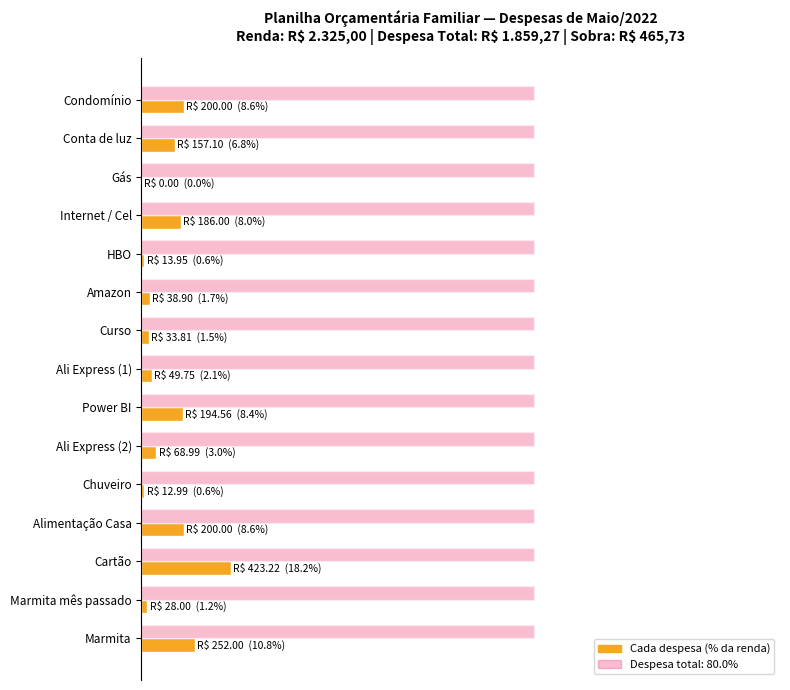

Are the bars grouped side by side (vs. stacked)?

Yes